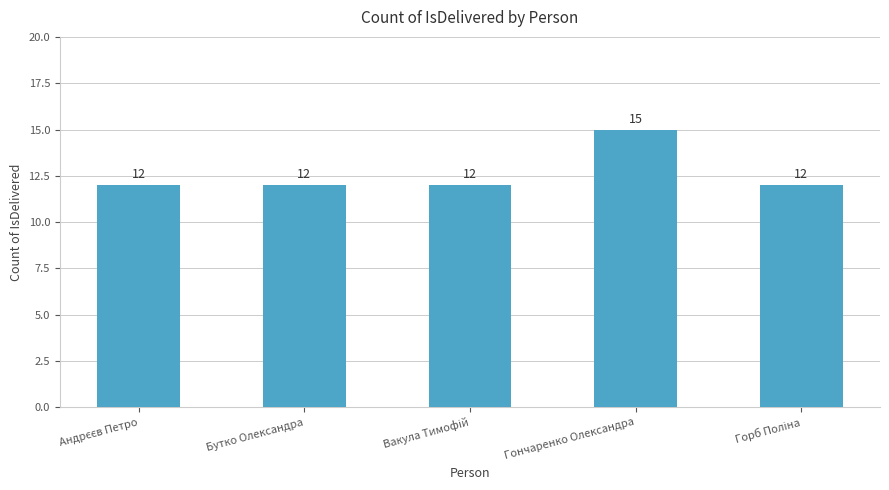

What is the difference between the maximum and second lowest values?

3